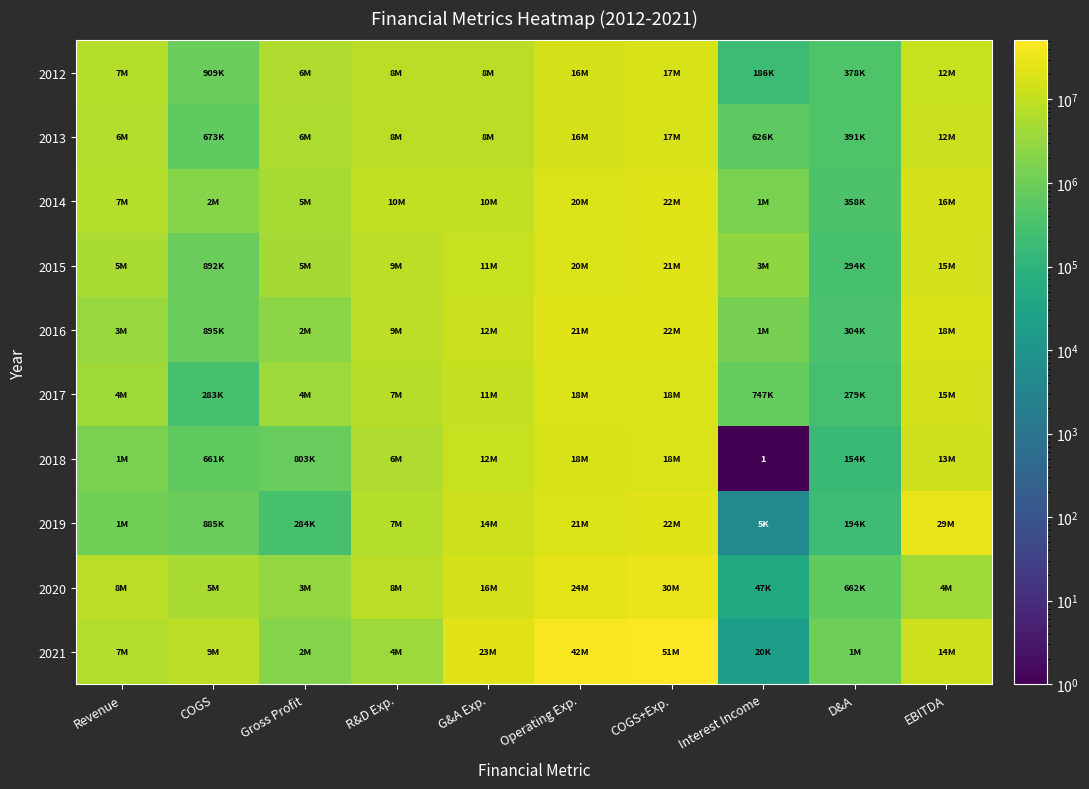

At which label does 2013 first exceed 7967000?

R&D Exp.